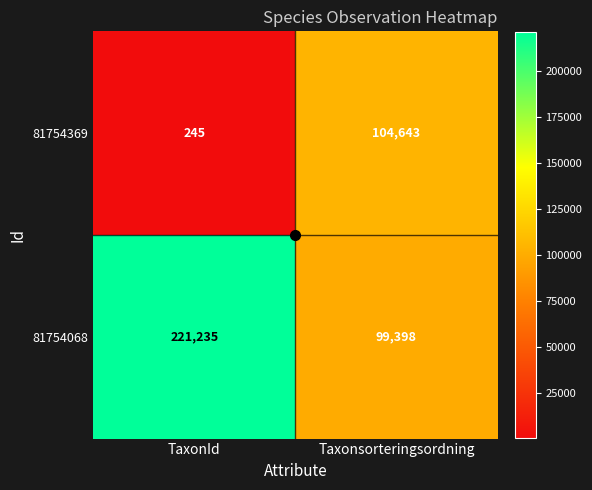

List the series in order of their peak value, lowest first.

81754369, 81754068